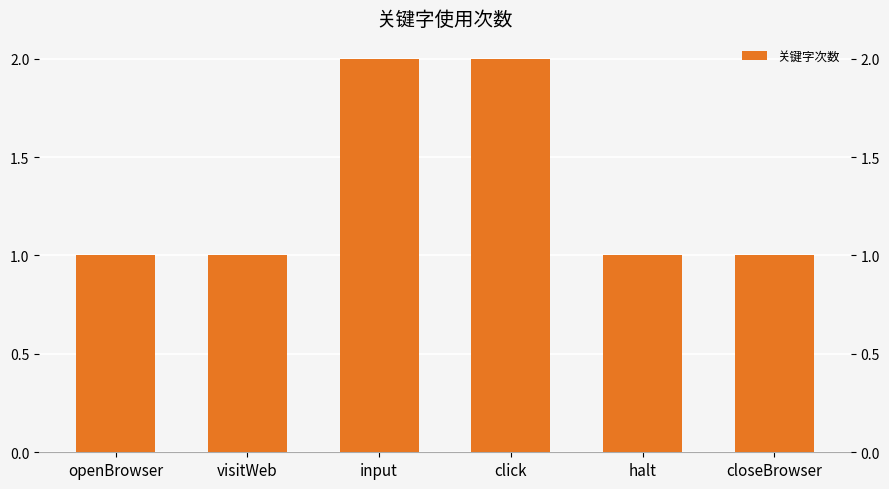

What is the maximum value shown in the chart?

2